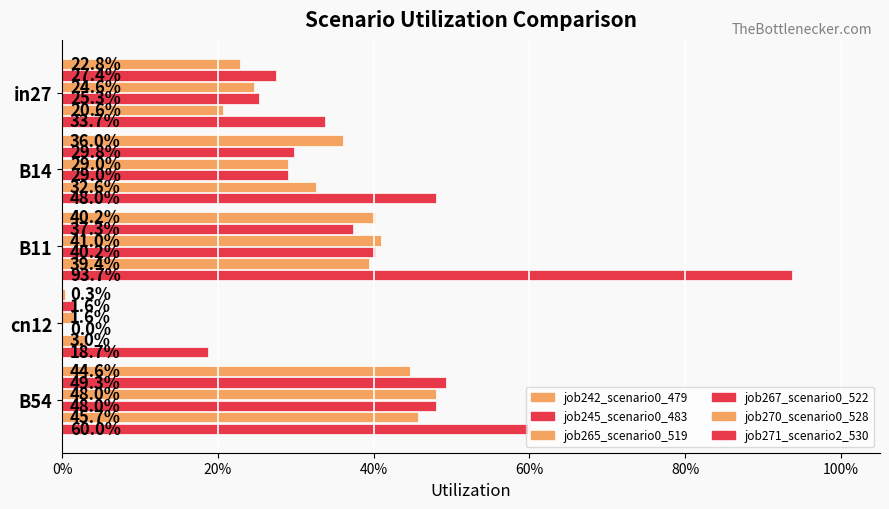

Are the bars grouped side by side (vs. stacked)?

Yes